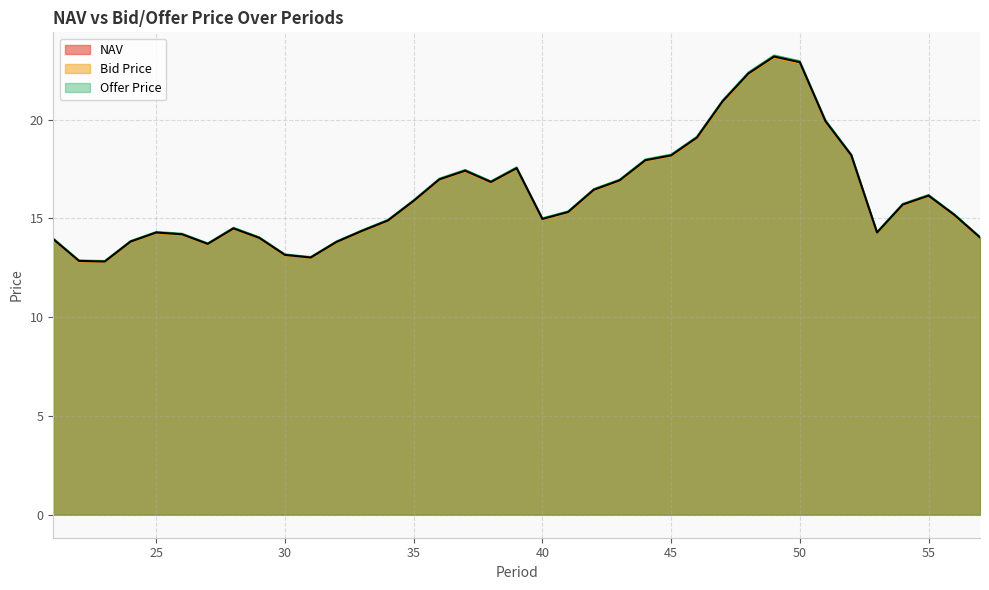

List the series in order of their peak value, highest first.

Offer Price, NAV, Bid Price